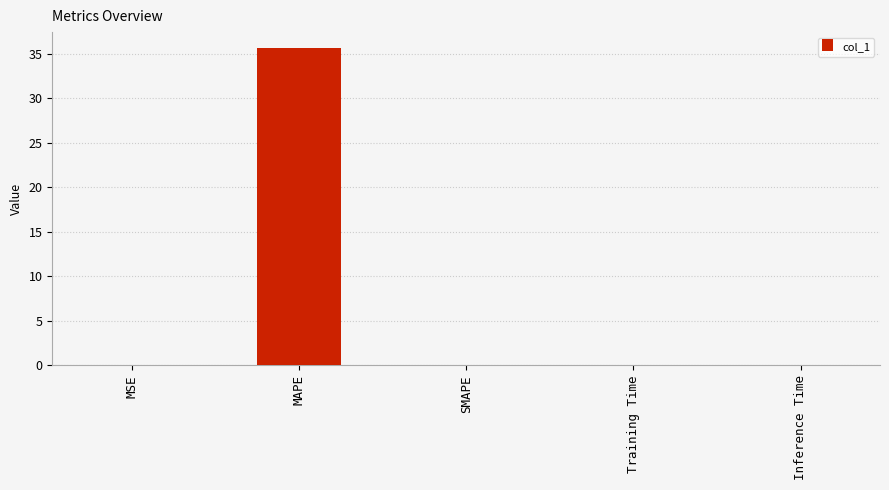

The value at Training Time is 0.0. True or false?

True